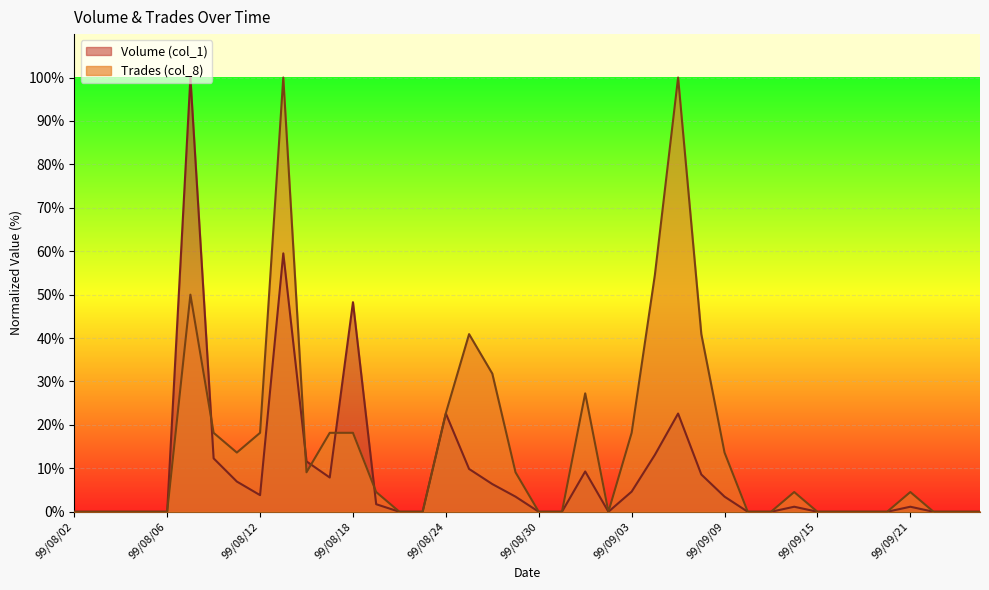

What is the average value of the Trades (col_8) series?

15.5